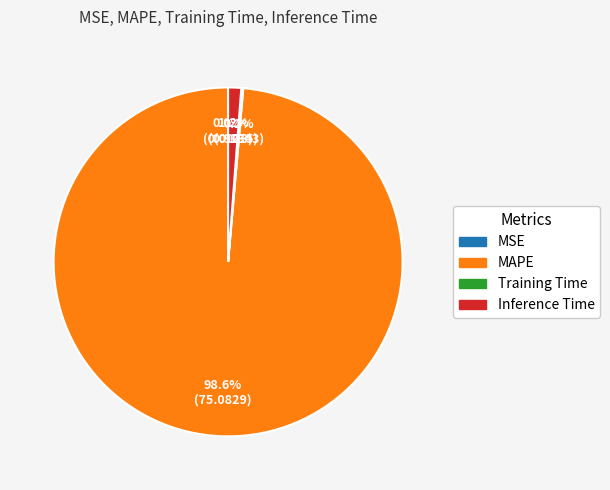

Which slice is the largest?

MAPE